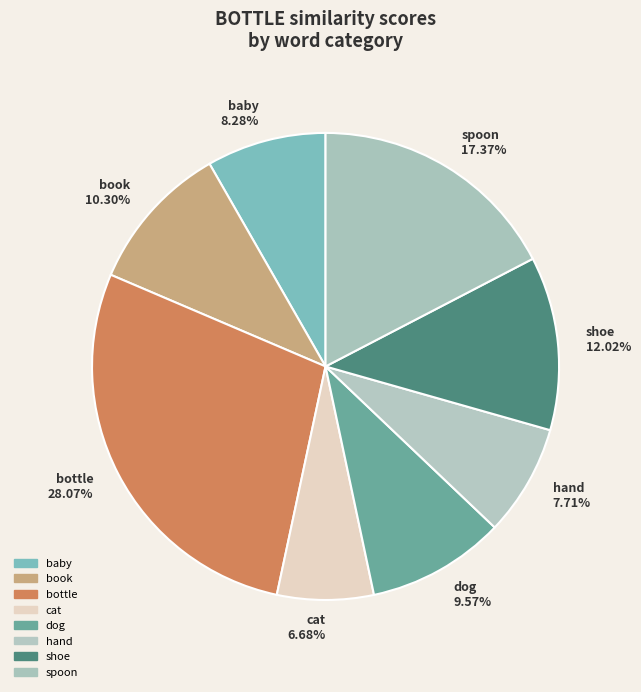

How many segments does this pie chart have?

8